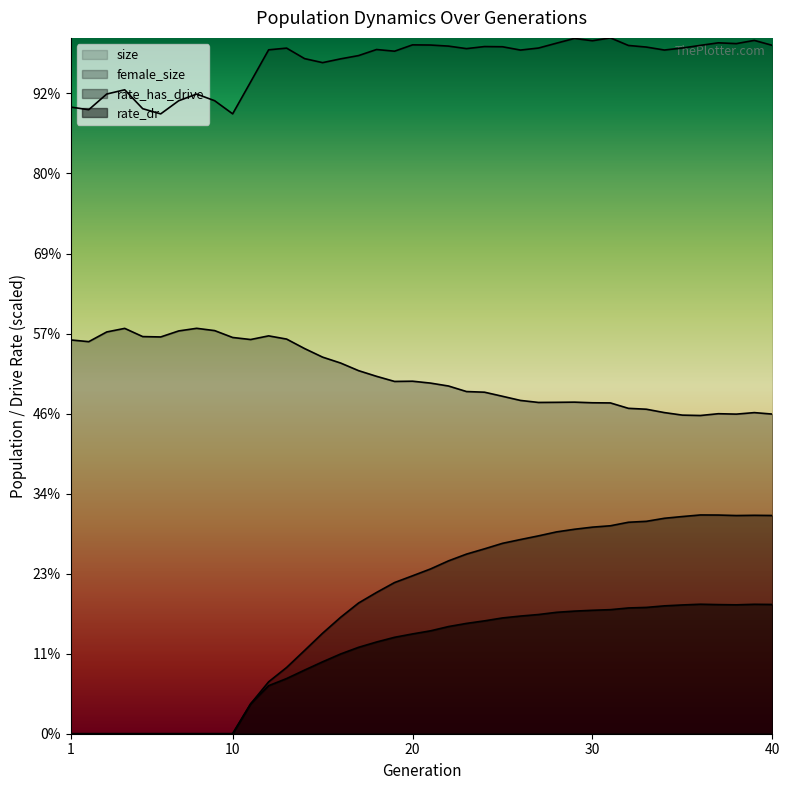

Which series has the largest total across all categories?

size